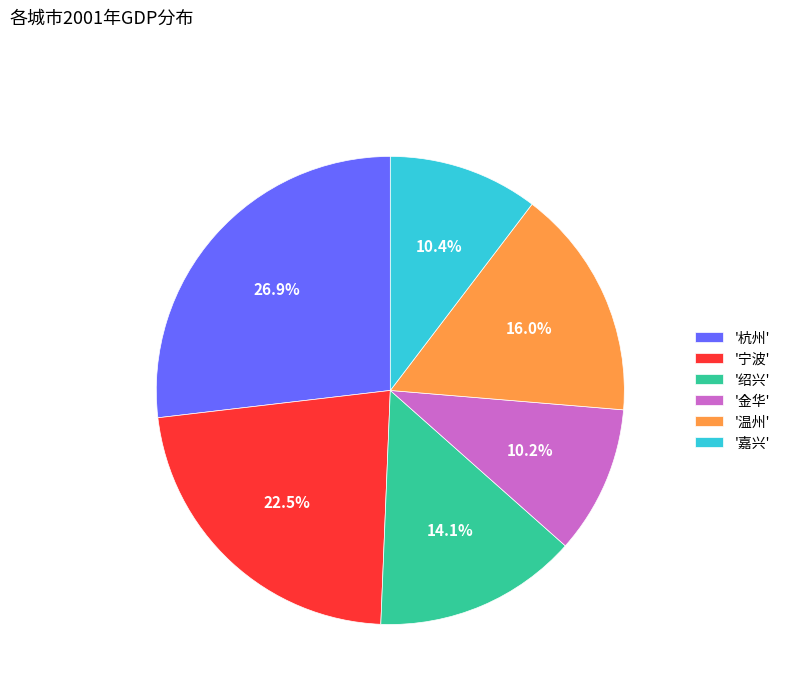

Combined, do '金华' and '嘉兴' account for over 50%?

No